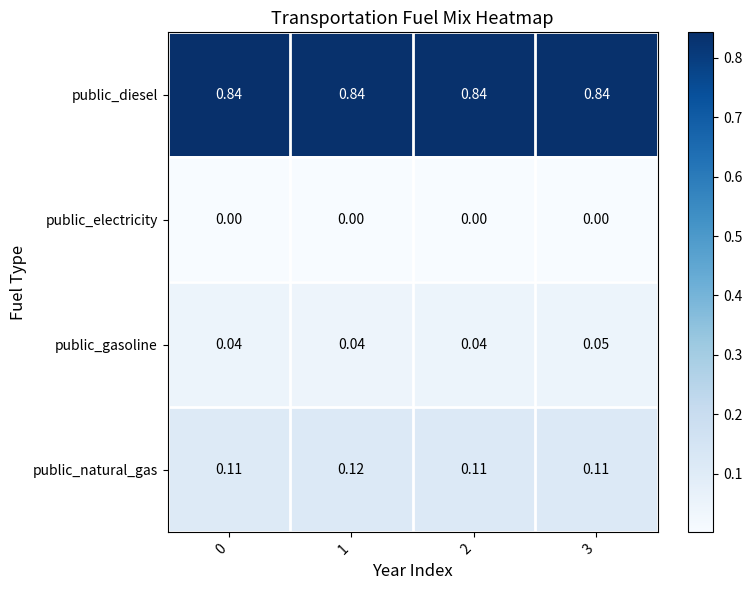

Rank the series at 2 from lowest to highest value.

public_electricity, public_gasoline, public_natural_gas, public_diesel